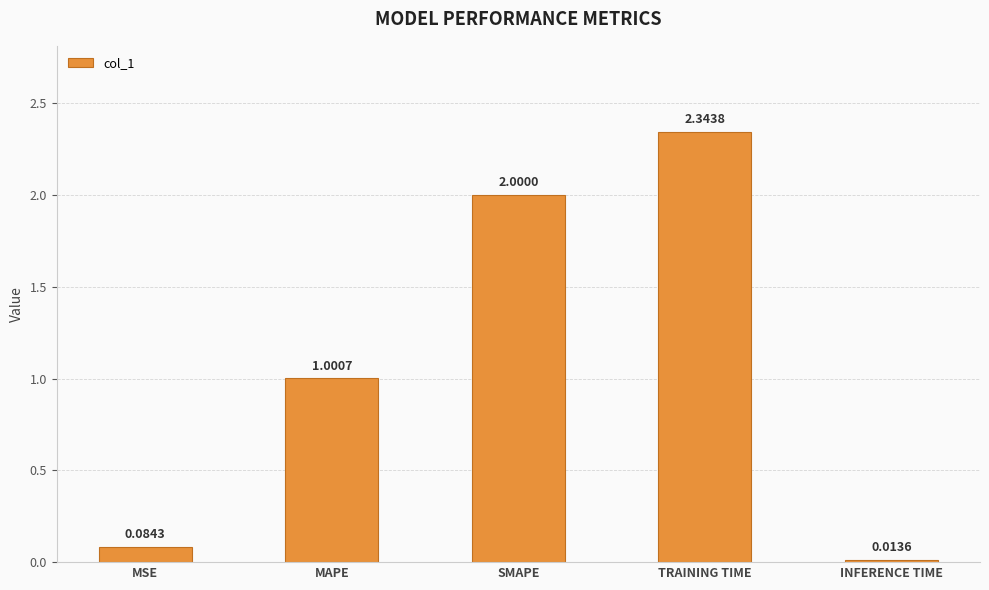

True or false: the data shows 0.7 at TRAINING TIME.

False